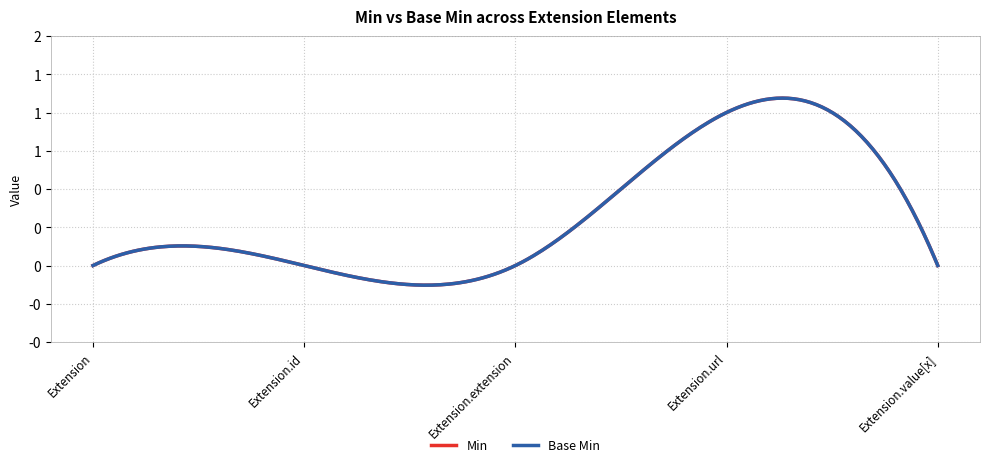

Does the chart have visible grid lines?

Yes